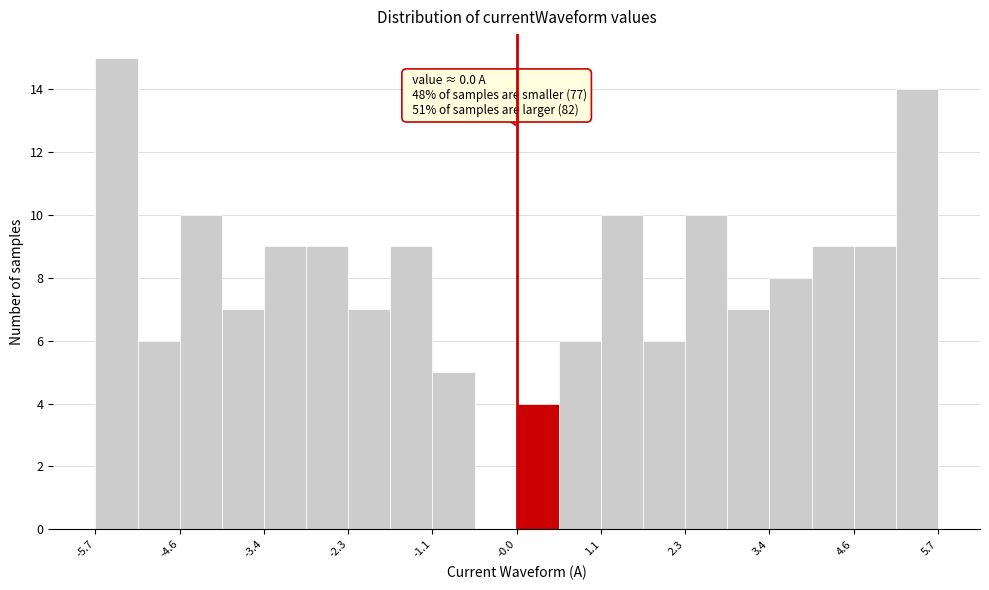

Read against the x-axis, roughly where is the centre of the tallest bar?

-5.4